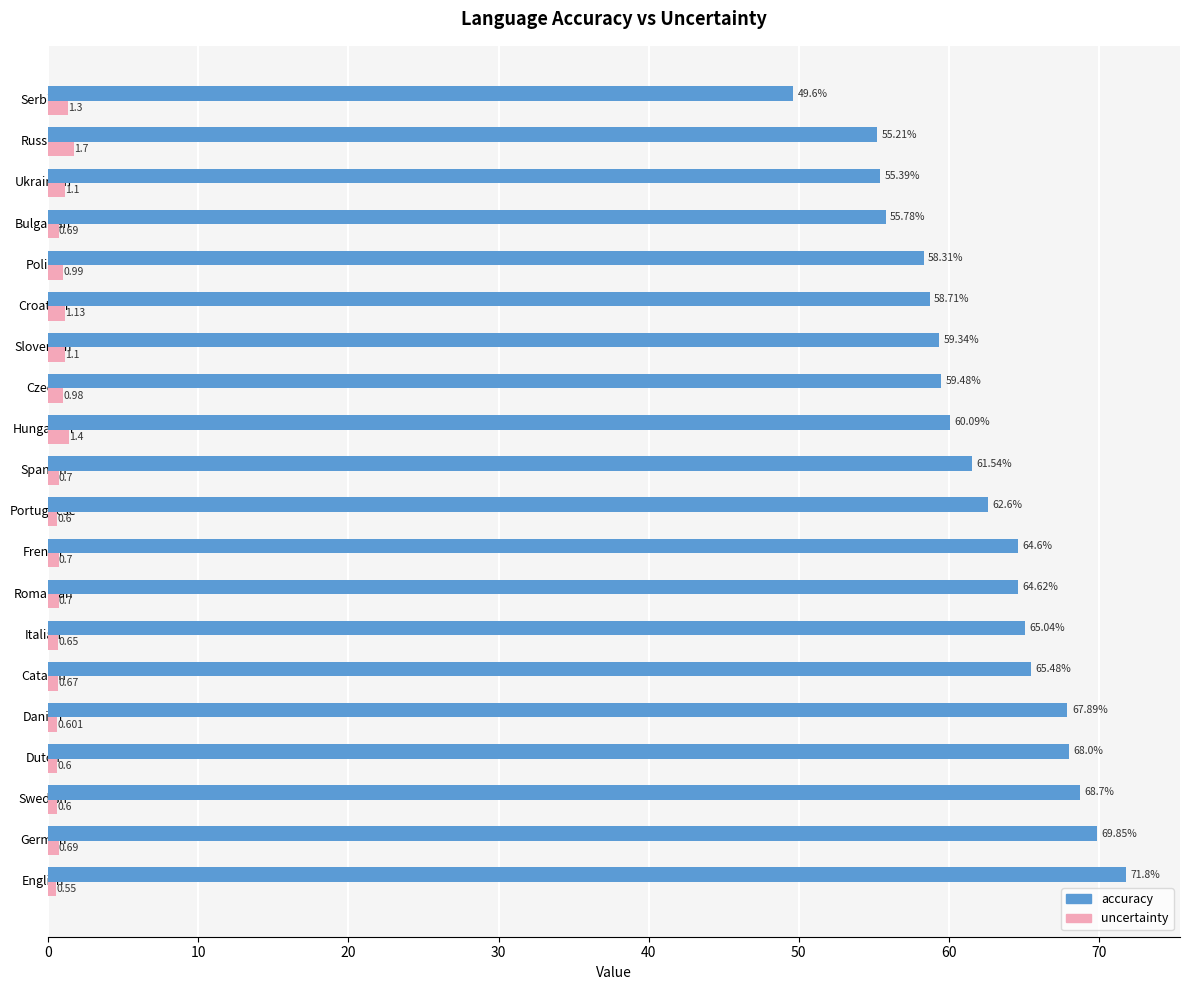

At which label does uncertainty reach its peak?

Russian